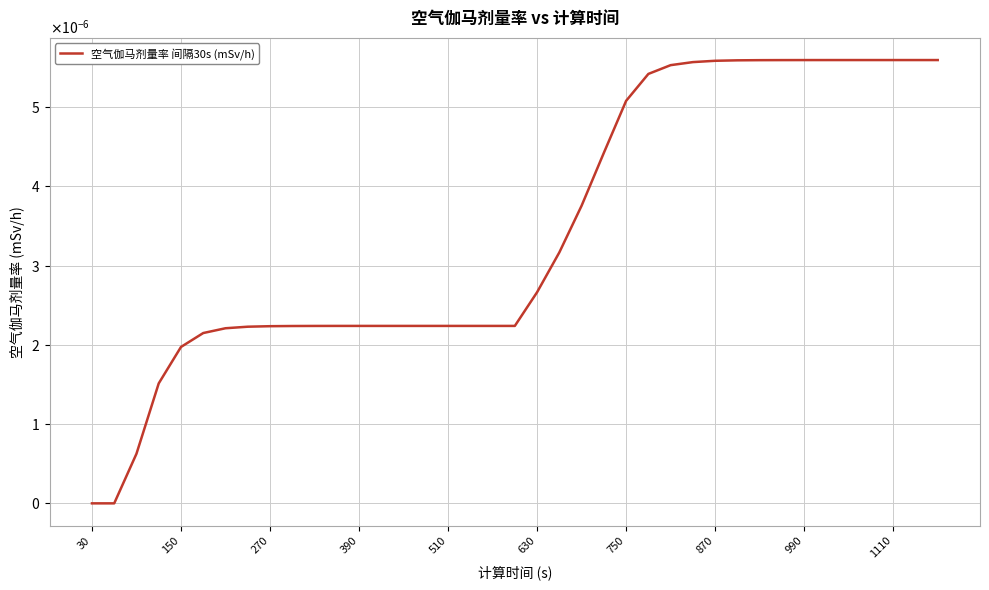

Does the chart display data point markers on the line(s)?

No